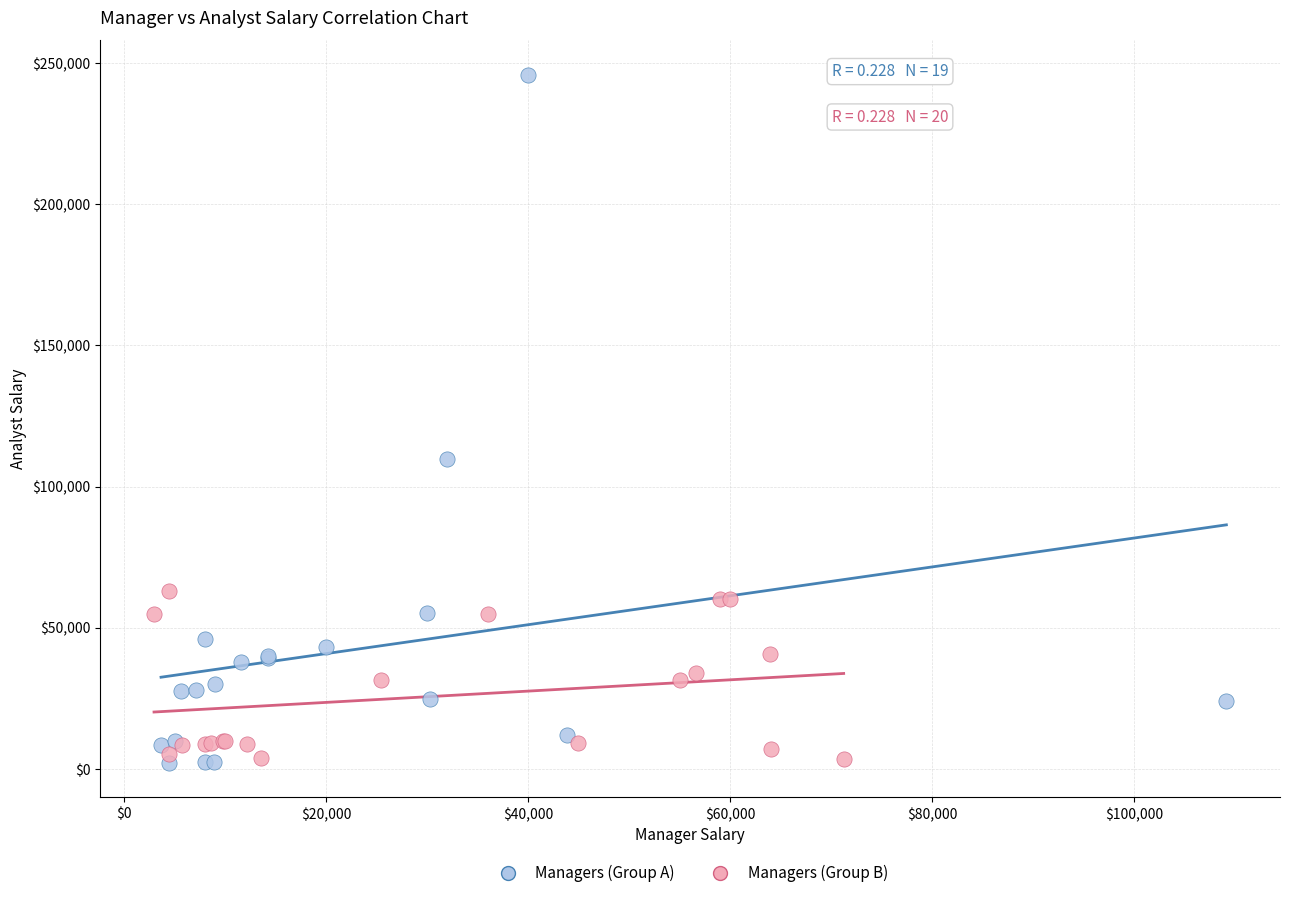

Which series has the widest spread of Y values?

Managers (Group A)